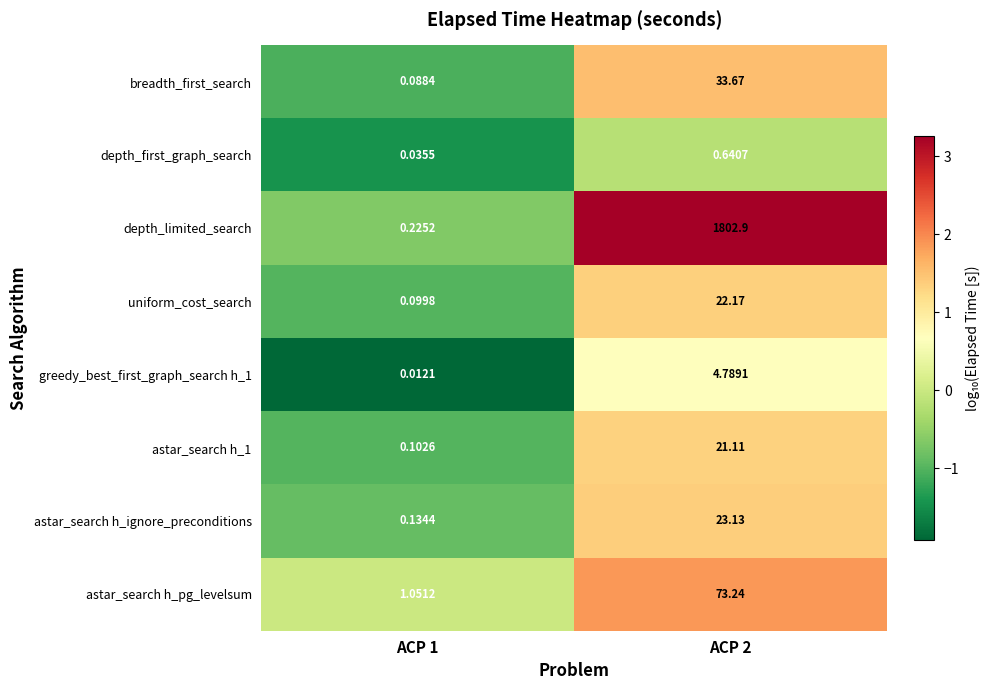

How many series are shown in this chart?

8